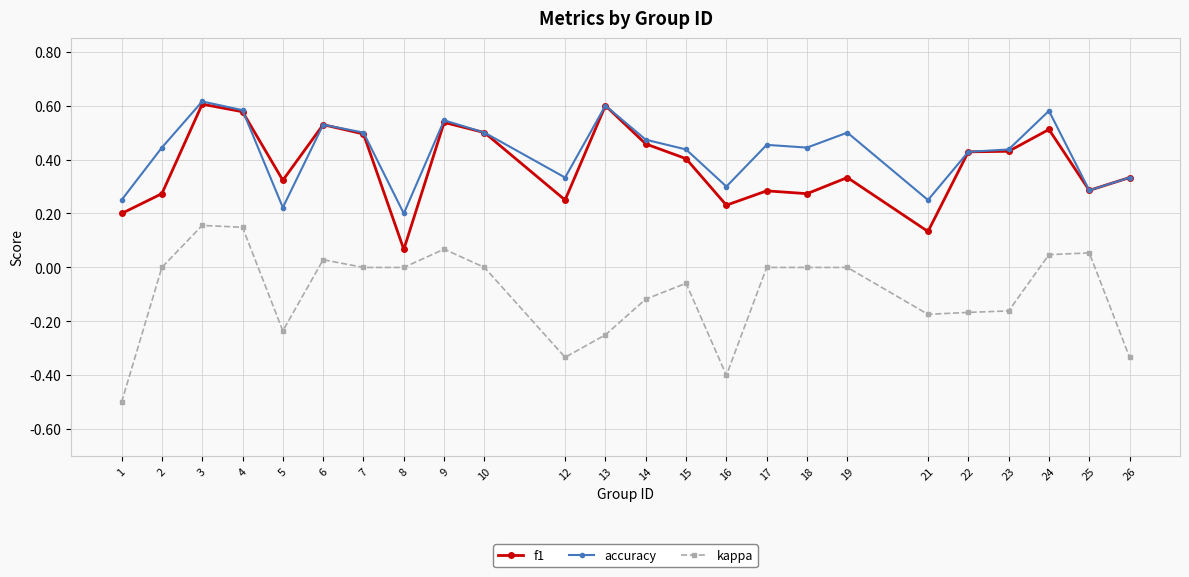

Is the value of f1 at 17 greater than the value of accuracy at 2?

No